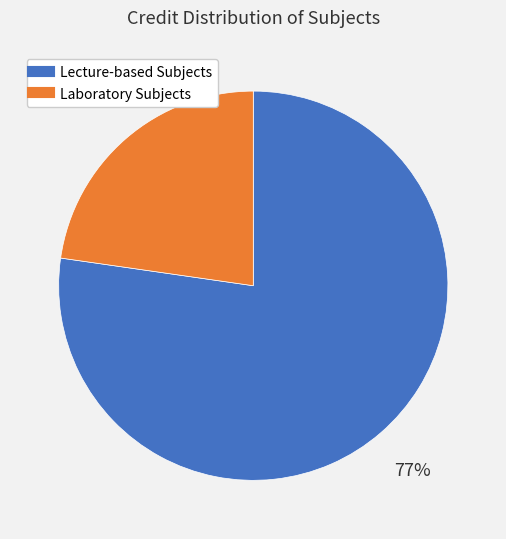

Does any single category account for the majority?

Yes